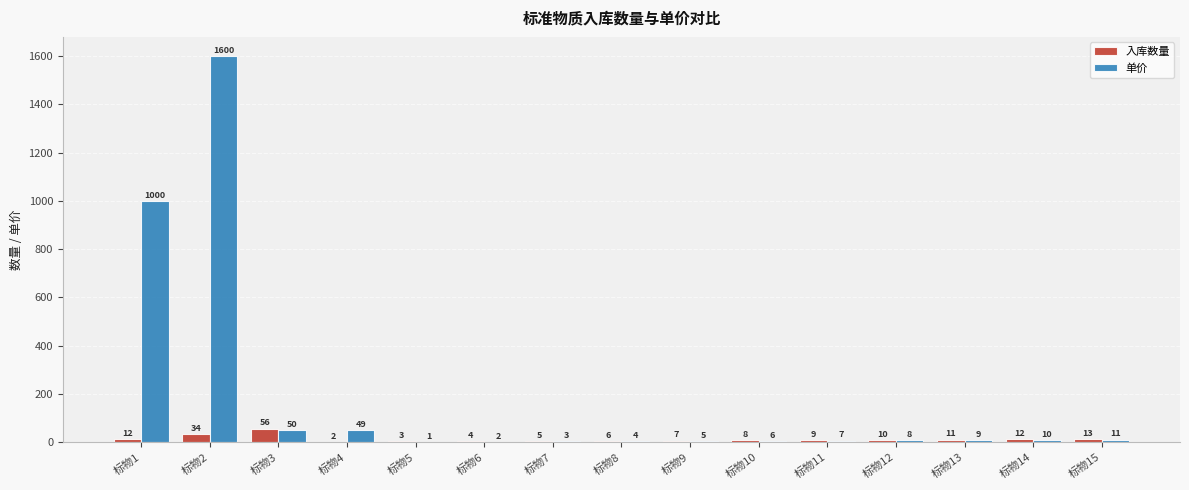

What is the greatest value displayed?

1600